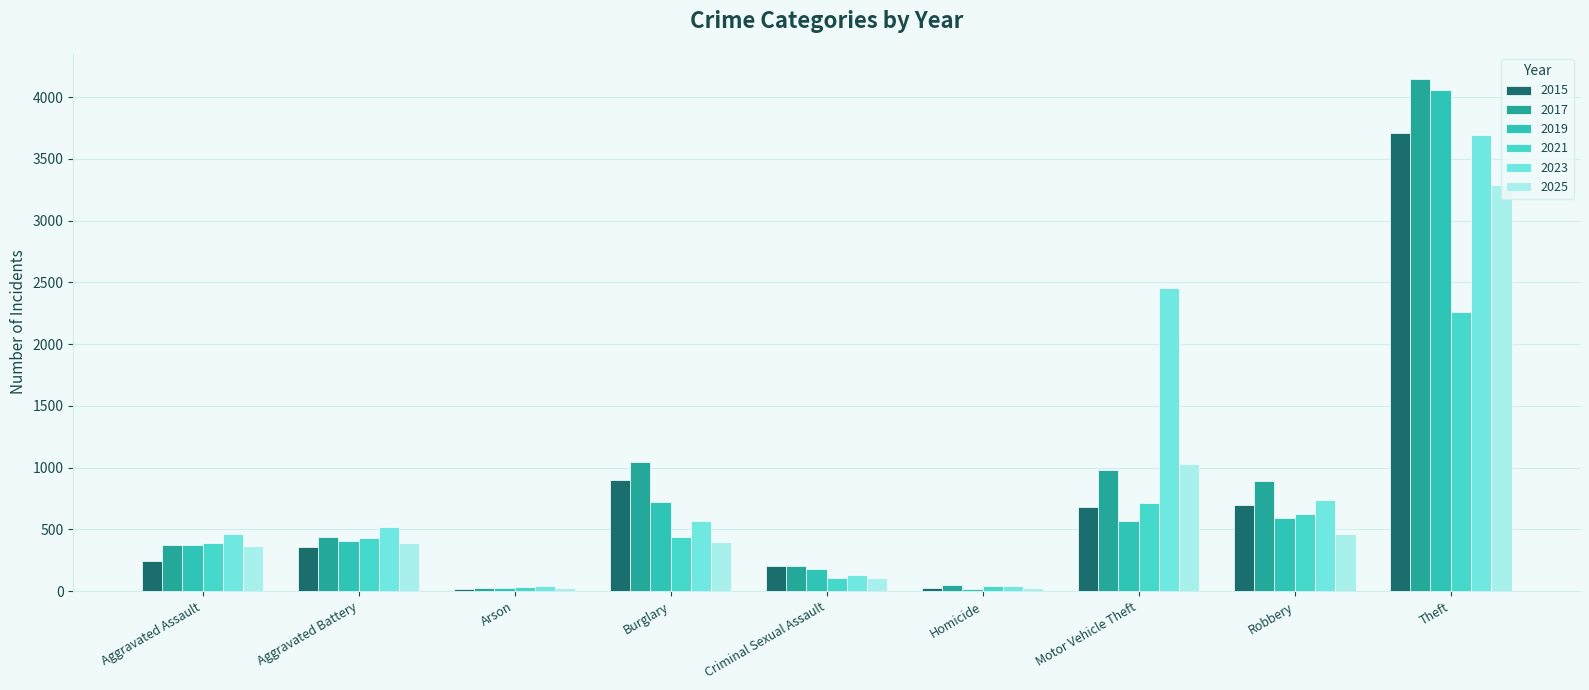

What is the sum of the 2017 values at Robbery and Criminal Sexual Assault?

1098